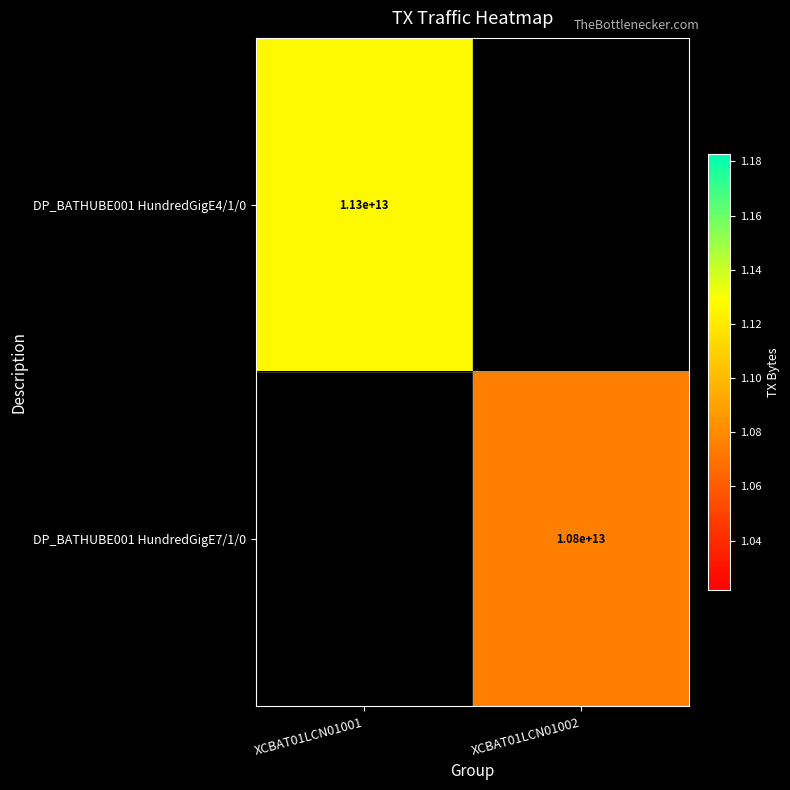

Is the value of DP_BATHUBE001 HundredGigE7/1/0 at XCBAT01LCN01002 greater than the value of DP_BATHUBE001 HundredGigE4/1/0 at XCBAT01LCN01001?

No